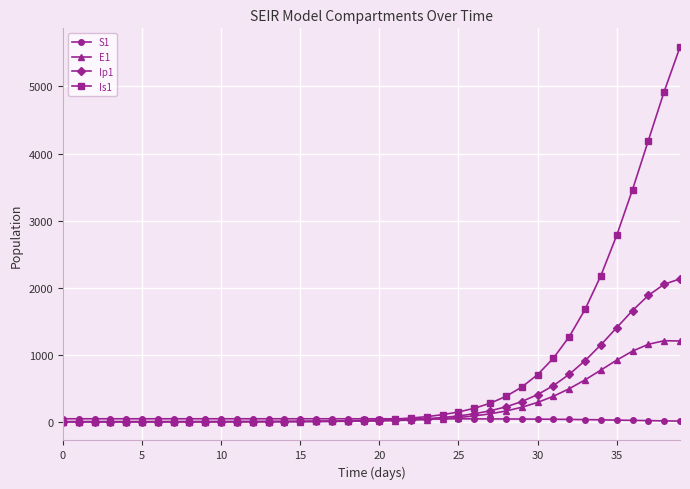

How many lines are shown in the chart?

4